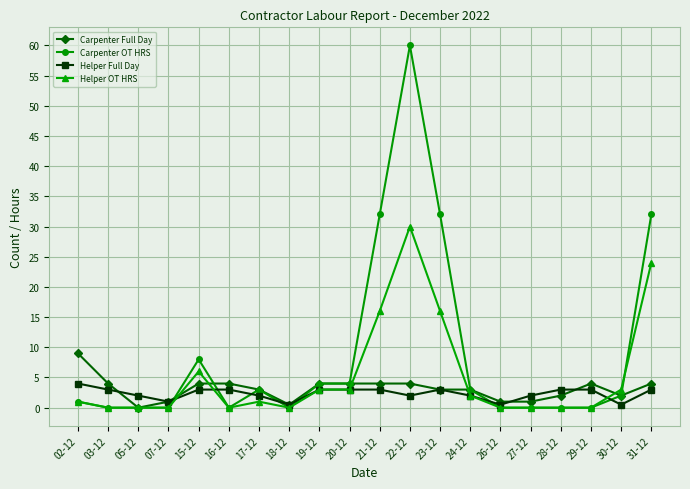

Which series changed the most between 22-12 and 23-12?

Carpenter OT HRS